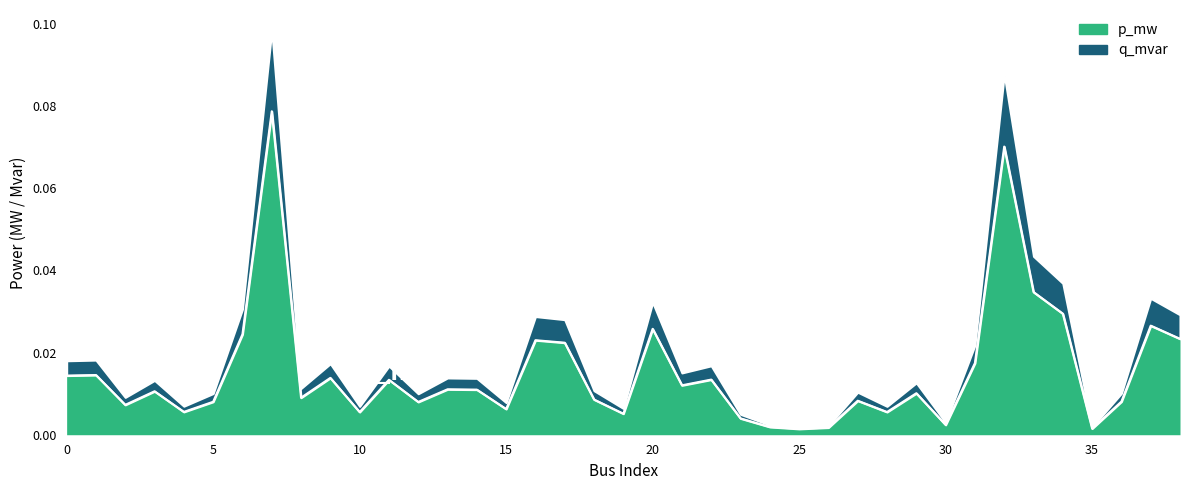

At which category does the data reach its first local peak?

1